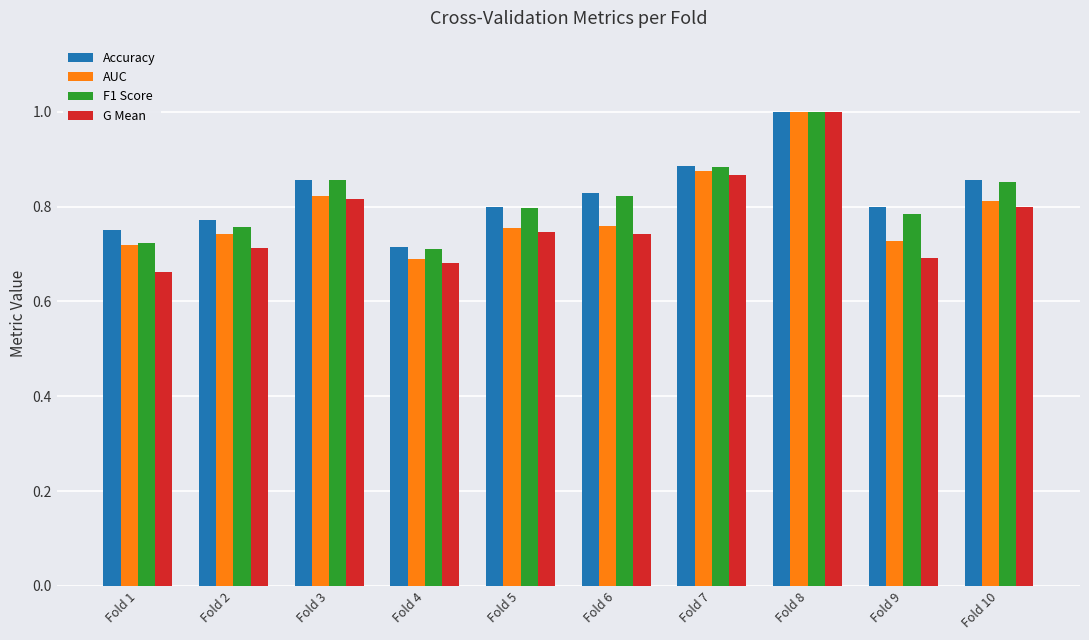

At how many categories does at least one series exceed 0?

10